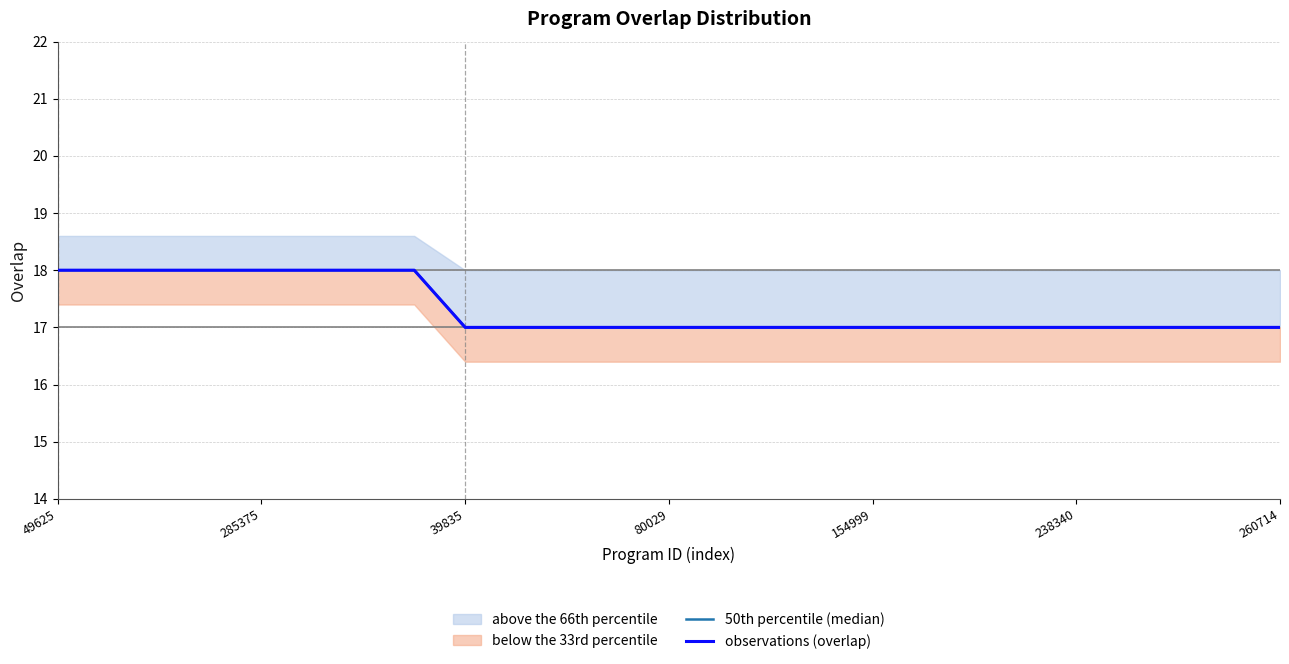

What is the value of the 50th percentile (median) point at the 15th from the left?

17